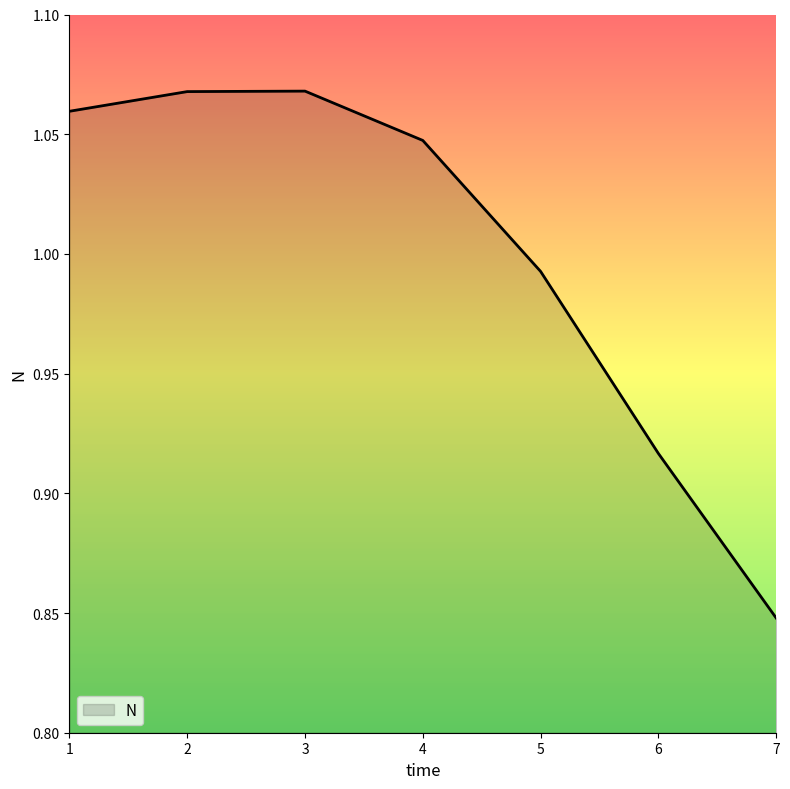

The chart shows a value of 1.4 at 7. True or false?

False